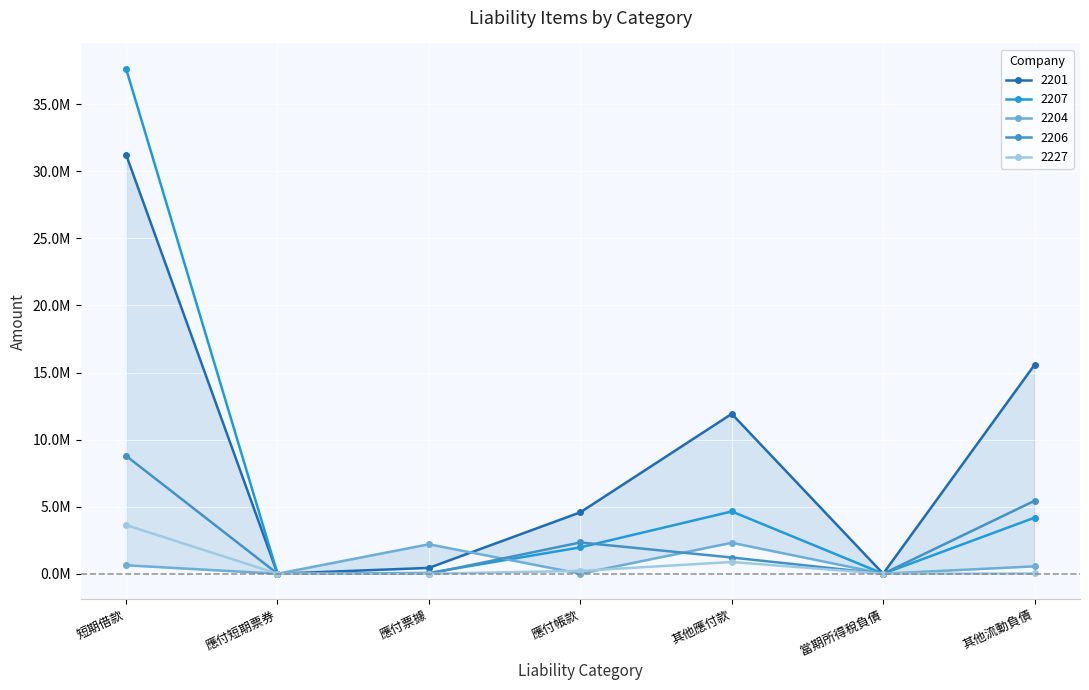

What is the sum of the 2207 values at 應付短期票券 and 其他流動負債?

4178206